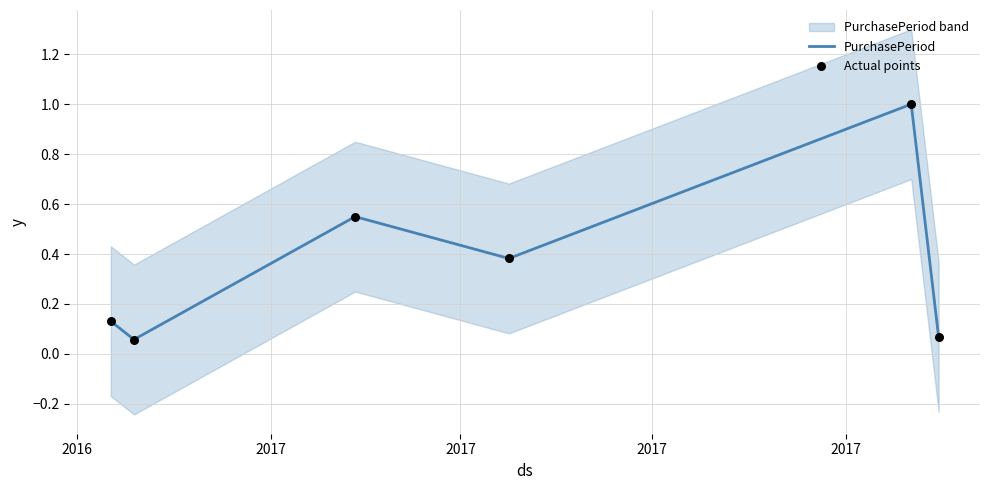

At how many categories does at least one series exceed 0?

6